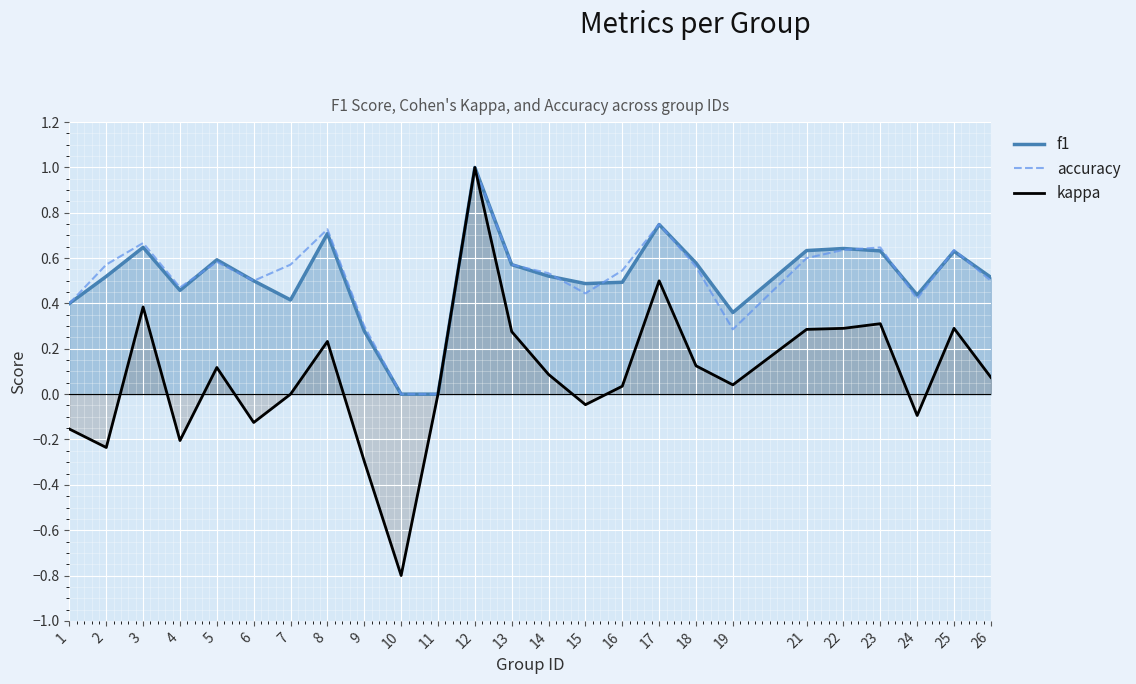

Which category has the lowest value in the accuracy series?

10